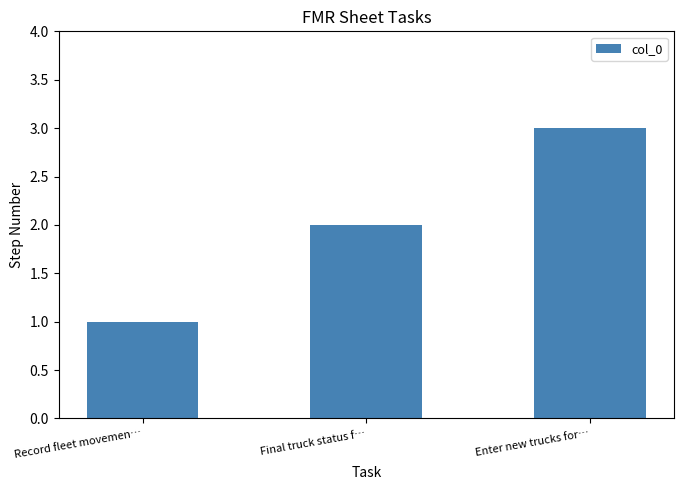

The chart shows a value of 1 at Record fleet movemen…. True or false?

True